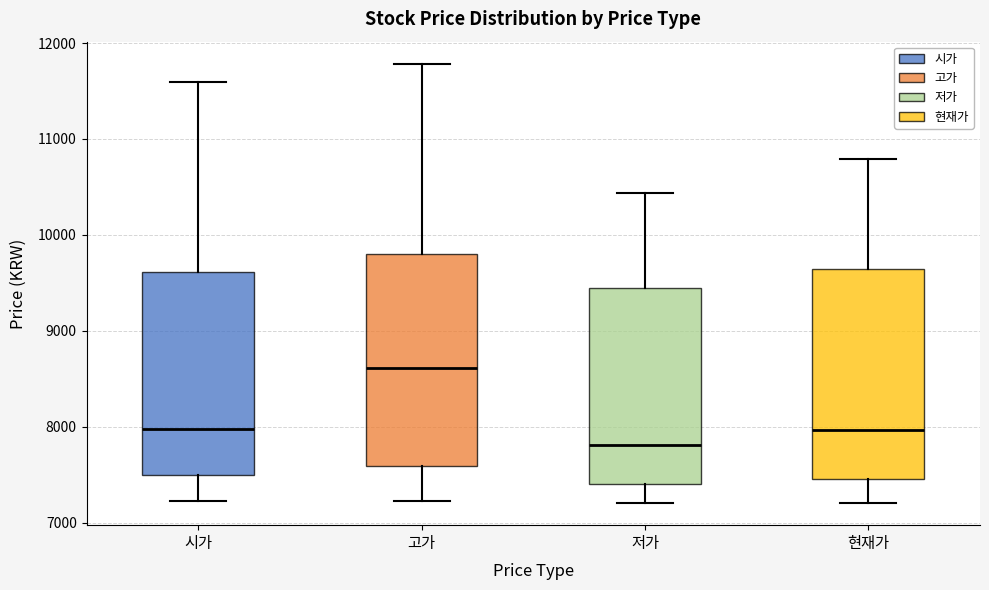

Reading left to right, read every box against the y-axis: the position of its median line, the range the box covers, and the ends of its whiskers. The values are not printed on the chart, so give them approximately, as read against the axis.

시가: median 8000, box 7500 to 9600, whiskers 7200 to 11600
고가: median 8600, box 7600 to 9800, whiskers 7200 to 11800
저가: median 7800, box 7400 to 9400, whiskers 7200 to 10400
현재가: median 8000, box 7500 to 9600, whiskers 7200 to 10800